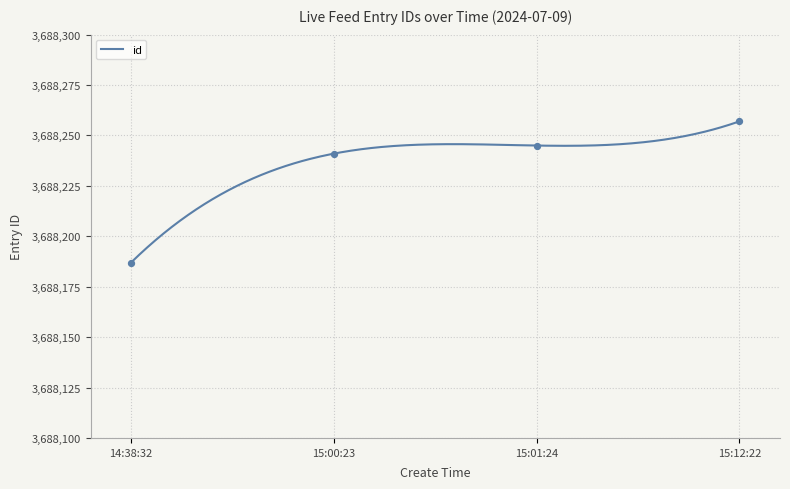

What is the change in value from 14:38:32 to 15:12:22?

+70